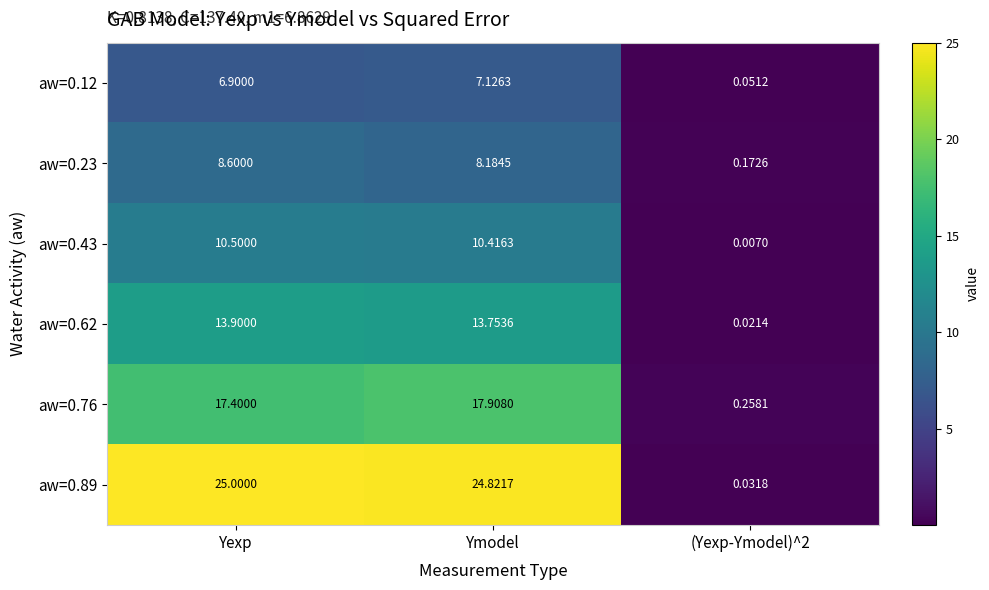

At which category does the chart reach its peak across all series?

Yexp